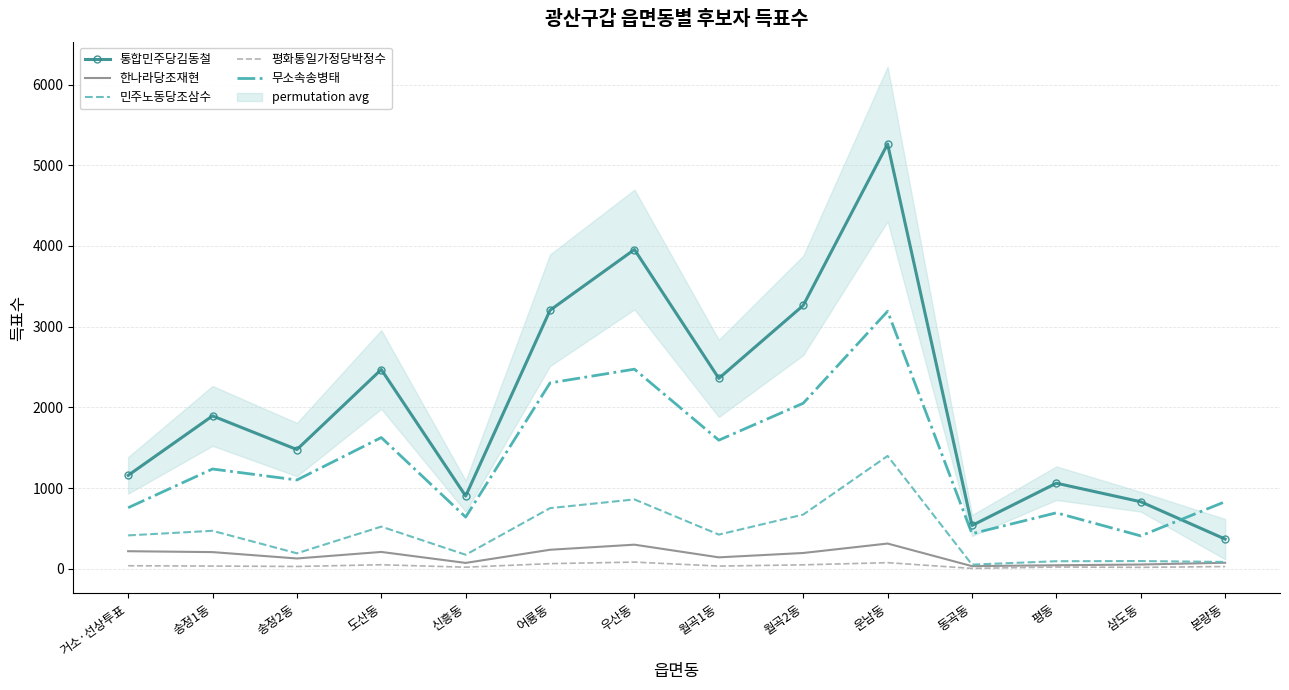

What is the difference between the 통합민주당김동철 values at 삼도동 and 동곡동?

294